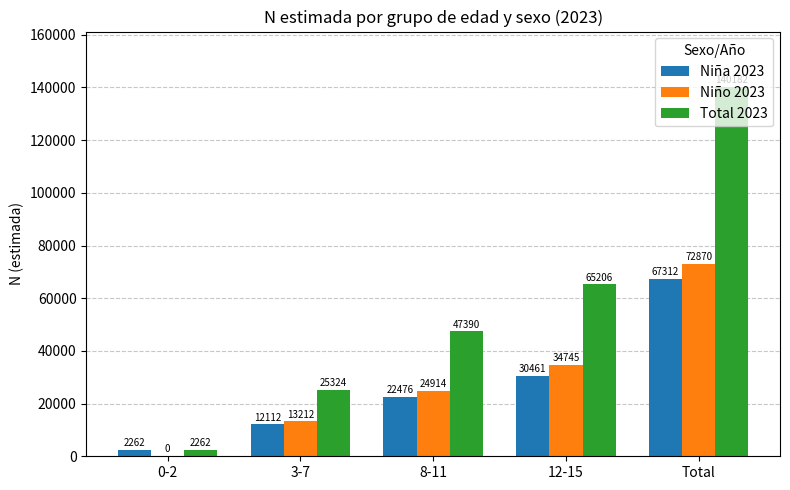

Which series has the largest total across all categories?

Total 2023